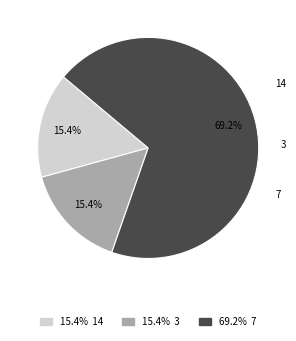

How many slices are in this pie chart?

3